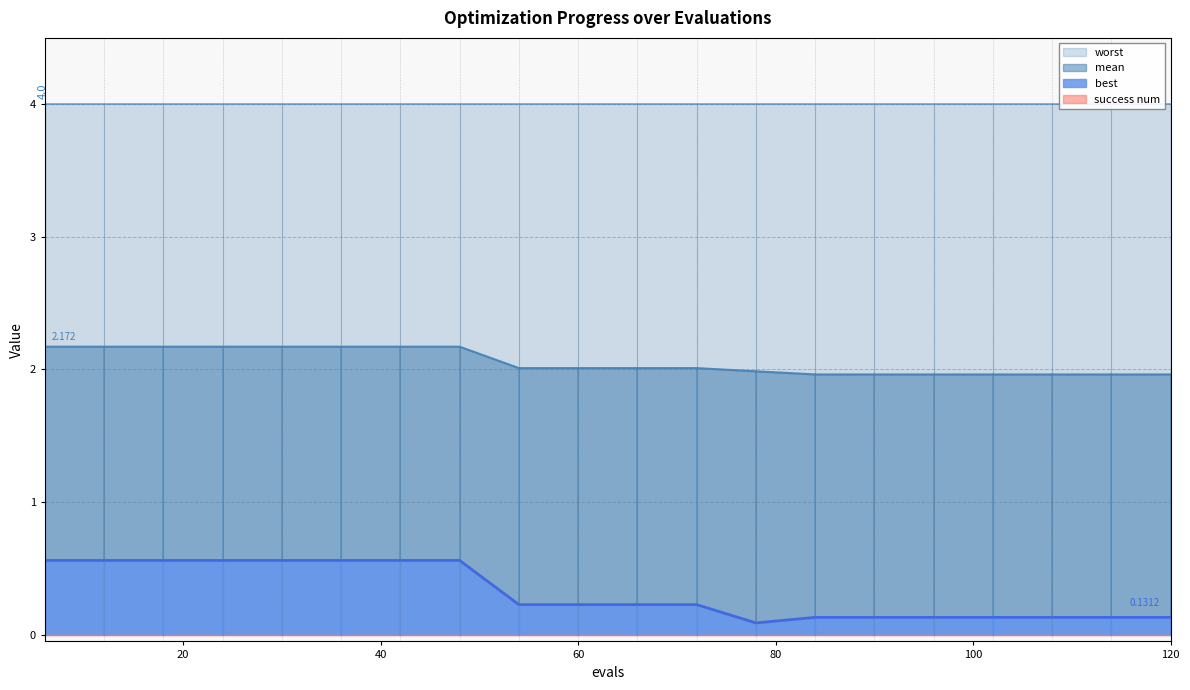

List the labels in order of mean value, largest first.

6, 12, 18, 24, 30, 36, 42, 48, 54, 60, 66, 72, 78, 84, 90, 96, 102, 108, 114, 120